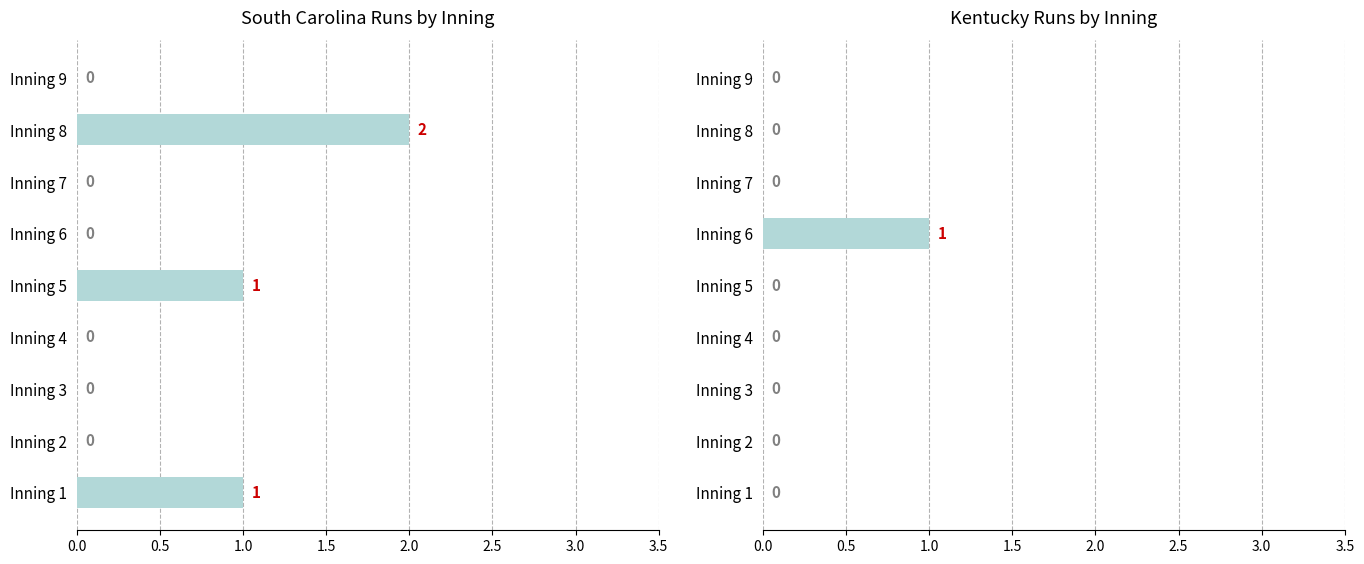

What is the label of the 7th bar from the right?

1.0